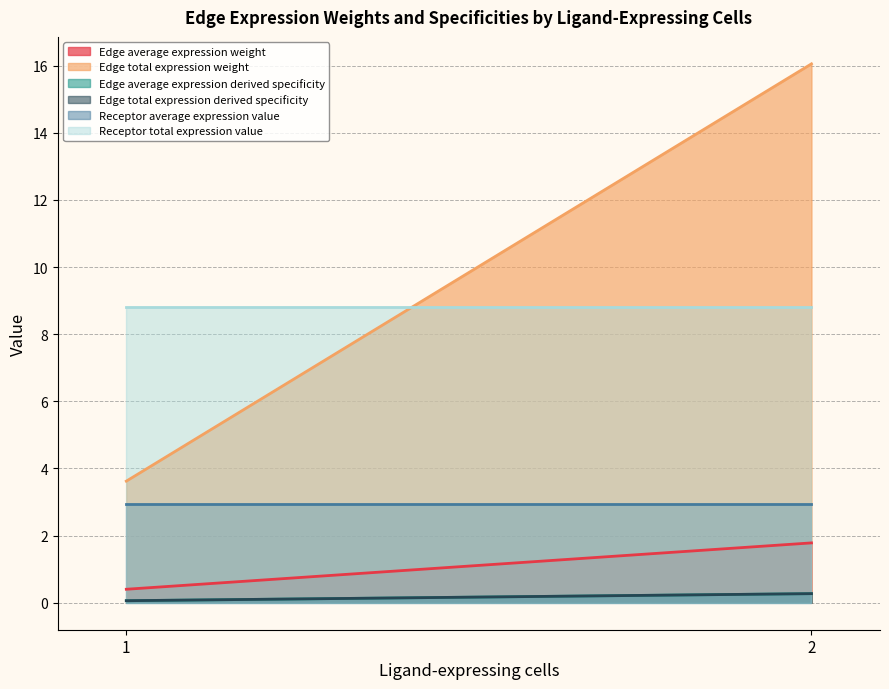

What is the average value of the Receptor total expression value series?

8.8